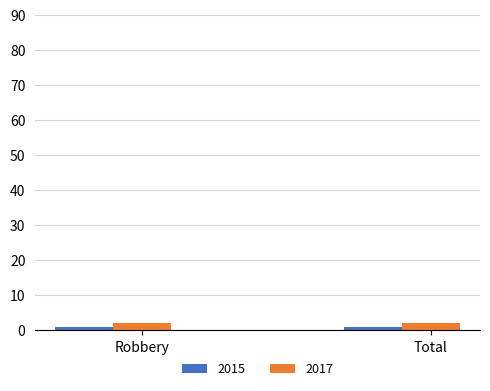

What position from the left is Total?

2